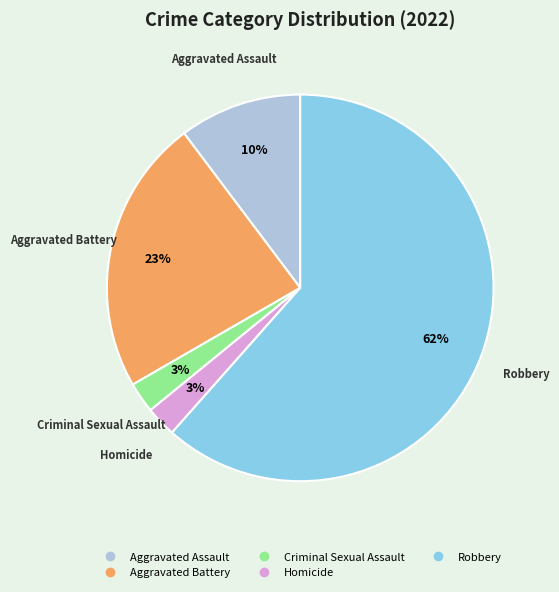

How many segments does this pie chart have?

5